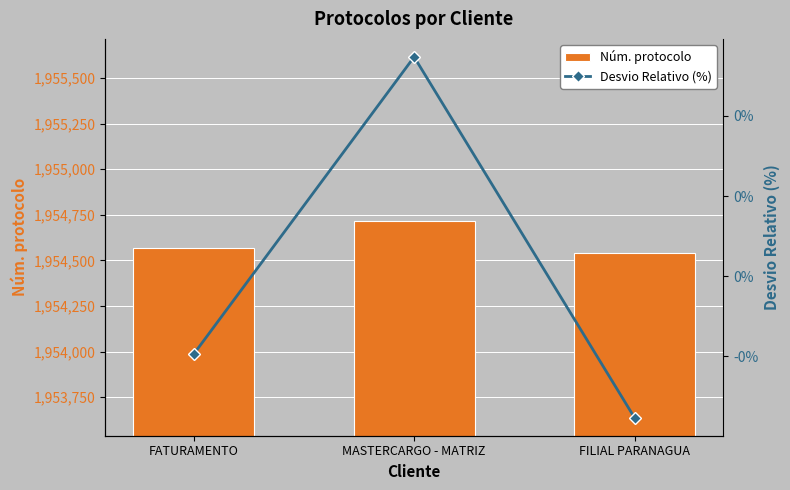

What is the label of the 3rd bar from the left?

FILIAL PARANAGUA